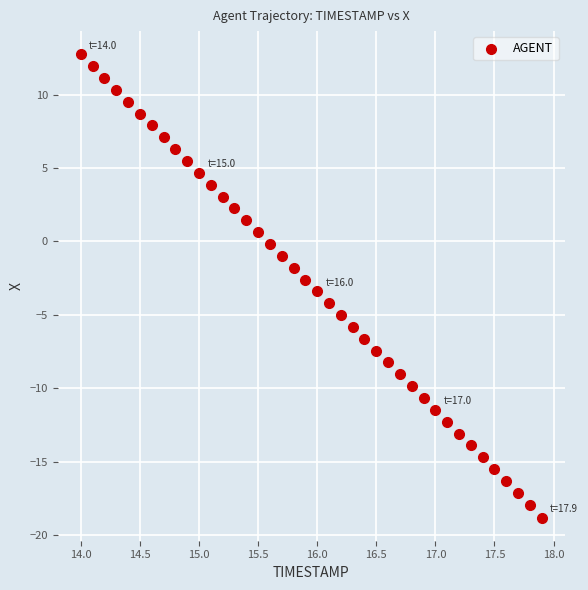

What is the range of X values (max minus min)?

3.9